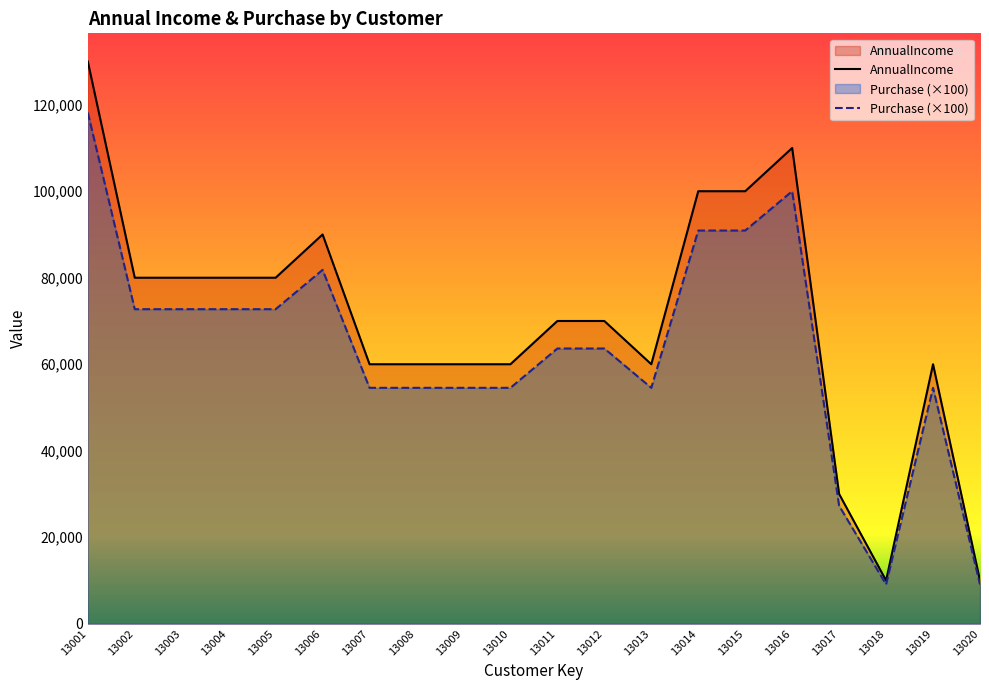

At how many categories does at least one series exceed 16007?

18